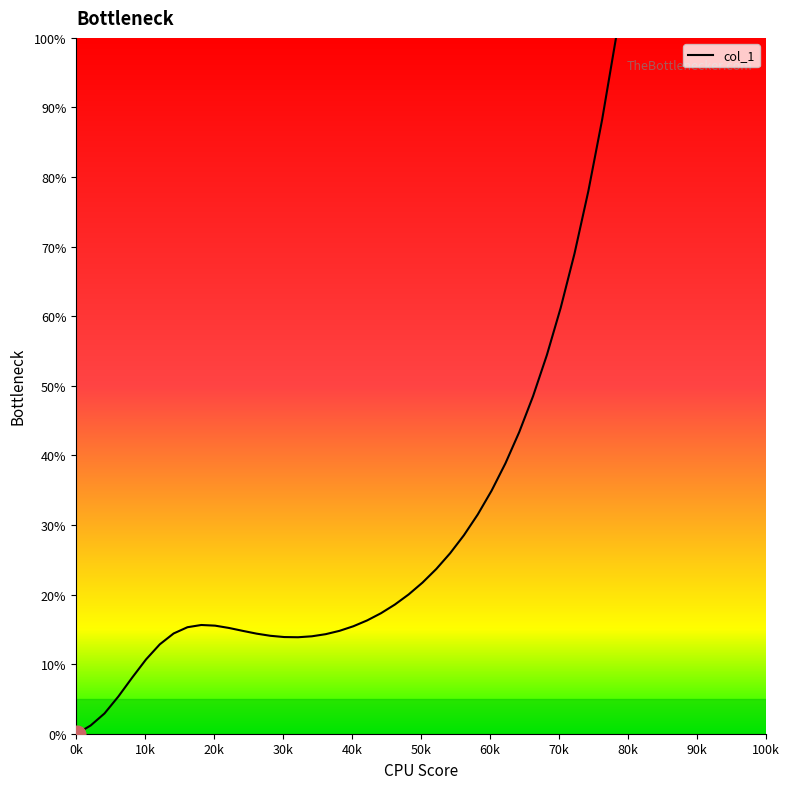

What is the maximum value shown in the chart?

100.0